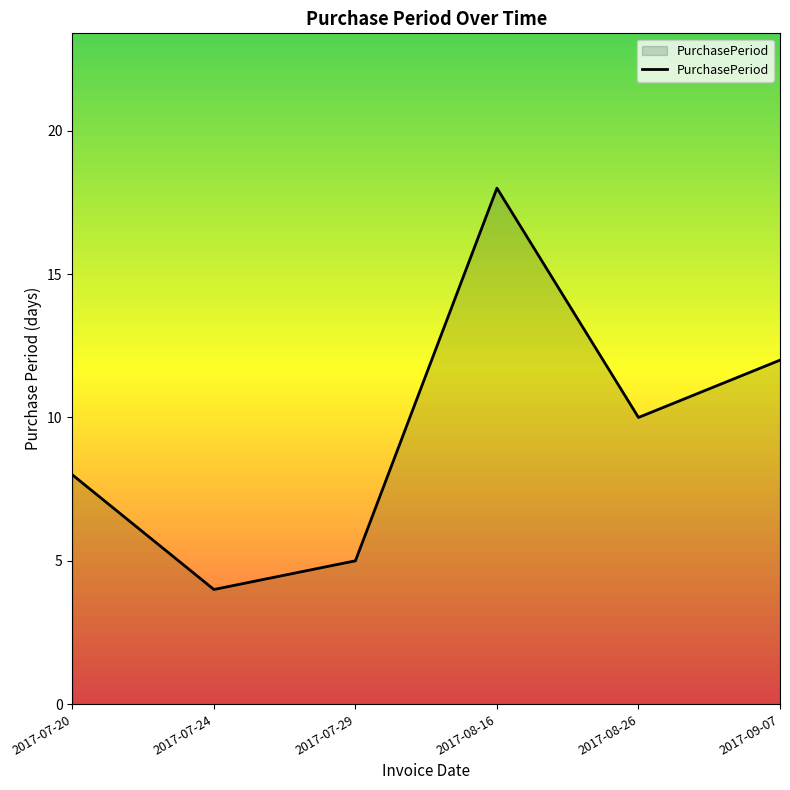

Does the chart display data point markers on the line(s)?

No